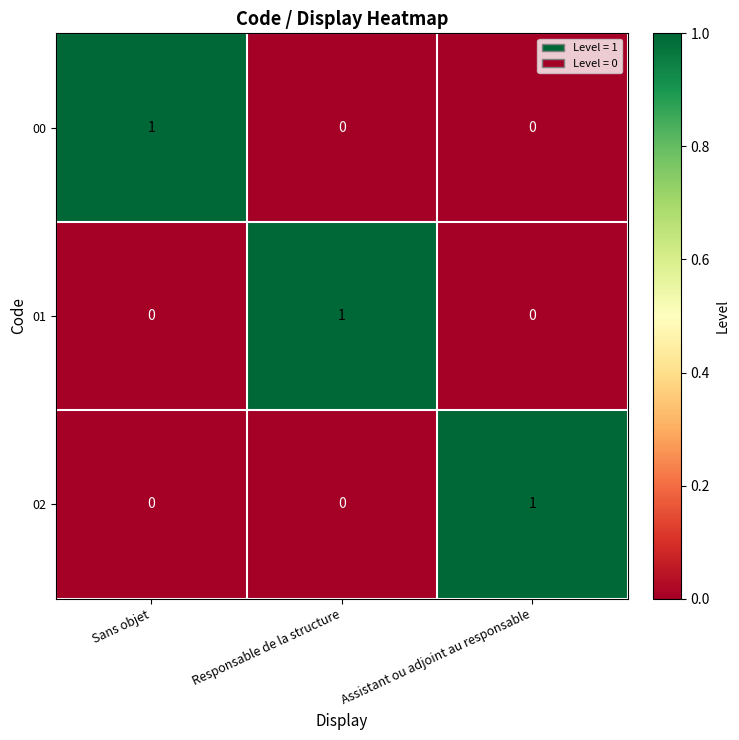

The 01 series shows 1 at Responsable de la structure. True or false?

True